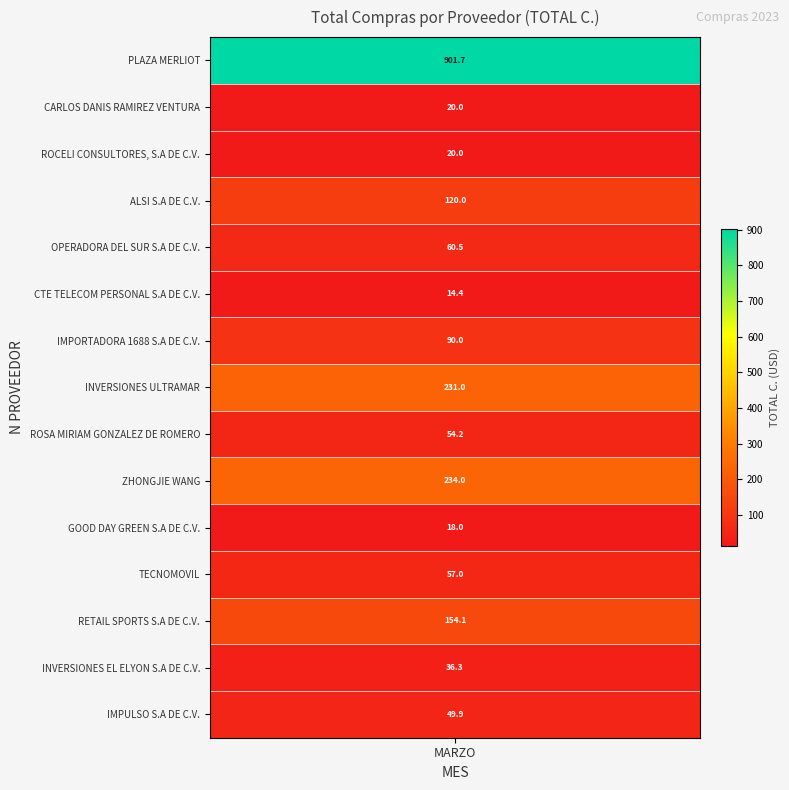

Reading left to right, what are all the values shown in this chart?

PLAZA MERLIOT=901.7	CARLOS DANIS RAMIREZ VENTURA=20.0	ROCELI CONSULTORES, S.A DE C.V.=20.0	ALSI S.A DE C.V.=120.0	OPERADORA DEL SUR S.A DE C.V.=60.5	CTE TELECOM PERSONAL S.A DE C.V.=14.4	IMPORTADORA 1688 S.A DE C.V.=90.0	INVERSIONES ULTRAMAR=231.0	ROSA MIRIAM GONZALEZ DE ROMERO=54.2	ZHONGJIE WANG=234.0	GOOD DAY GREEN S.A DE C.V.=18.0	TECNOMOVIL=57.0	RETAIL SPORTS S.A DE C.V.=154.1	INVERSIONES EL ELYON S.A DE C.V.=36.3	IMPULSO S.A DE C.V.=49.9